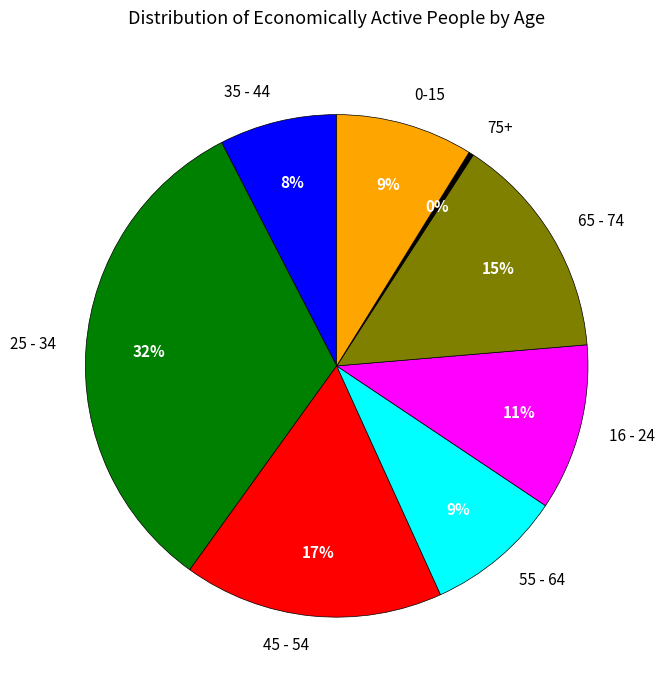

Does 45 - 54 represent more than half of the total?

No